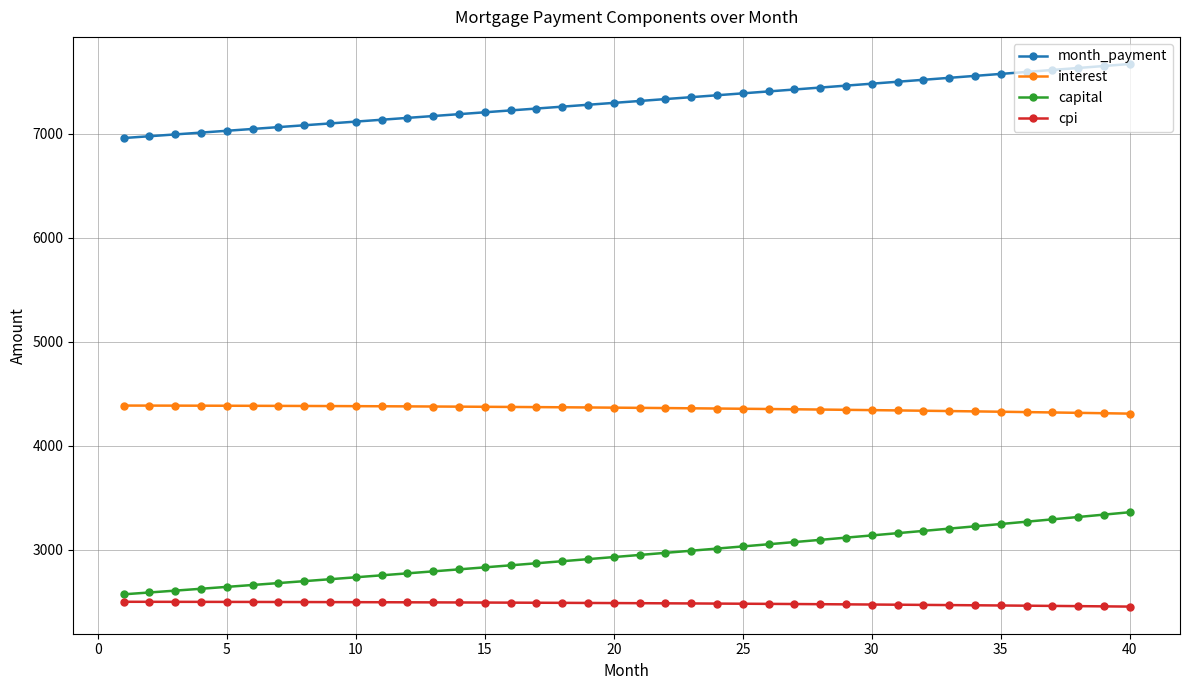

At how many categories does at least one series exceed 5964?

40